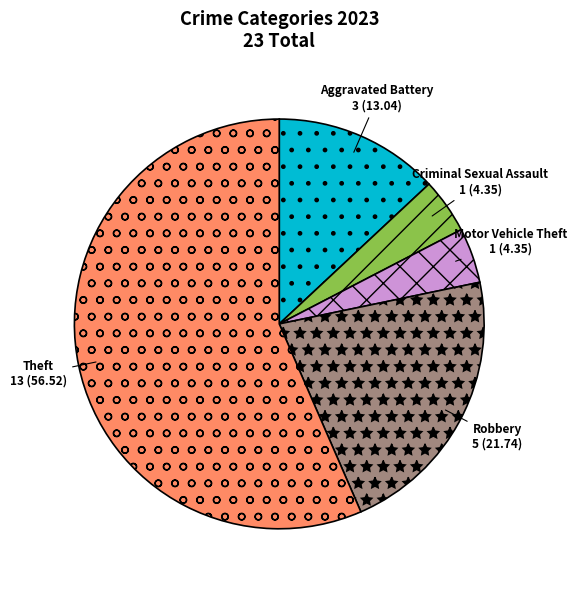

What is the ratio of the value at Aggravated Battery to the value at Robbery?

0.6